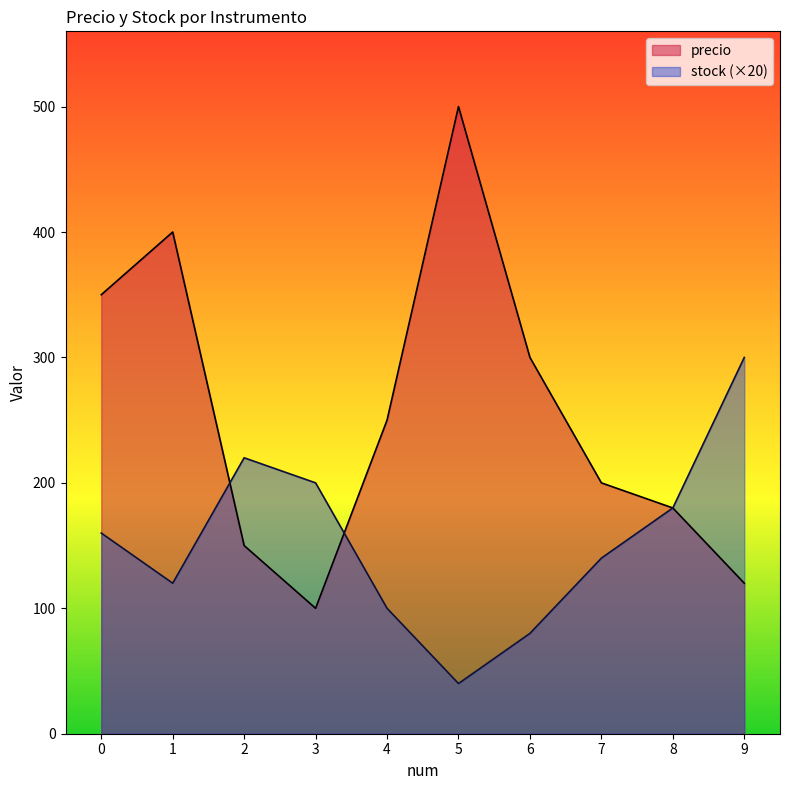

Rank the series at 5 from lowest to highest value.

stock (×20), precio